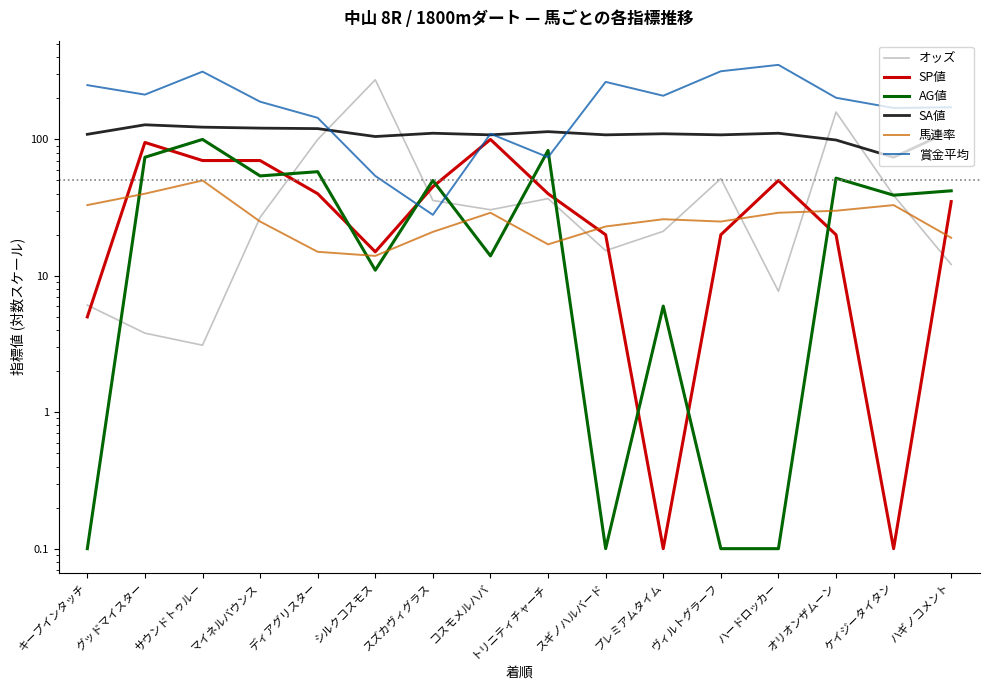

What is the difference between the highest and lowest values at ディアグリスター?

129.0